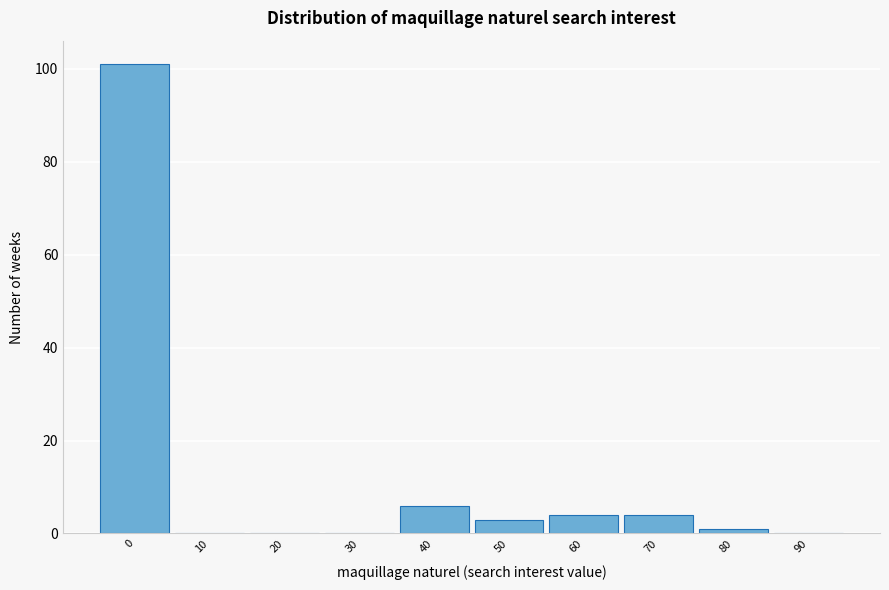

Reading left to right, transcribe all the data shown in this chart.

0=101	10=0	20=0	30=0	40=6	50=3	60=4	70=4	80=1	90=0